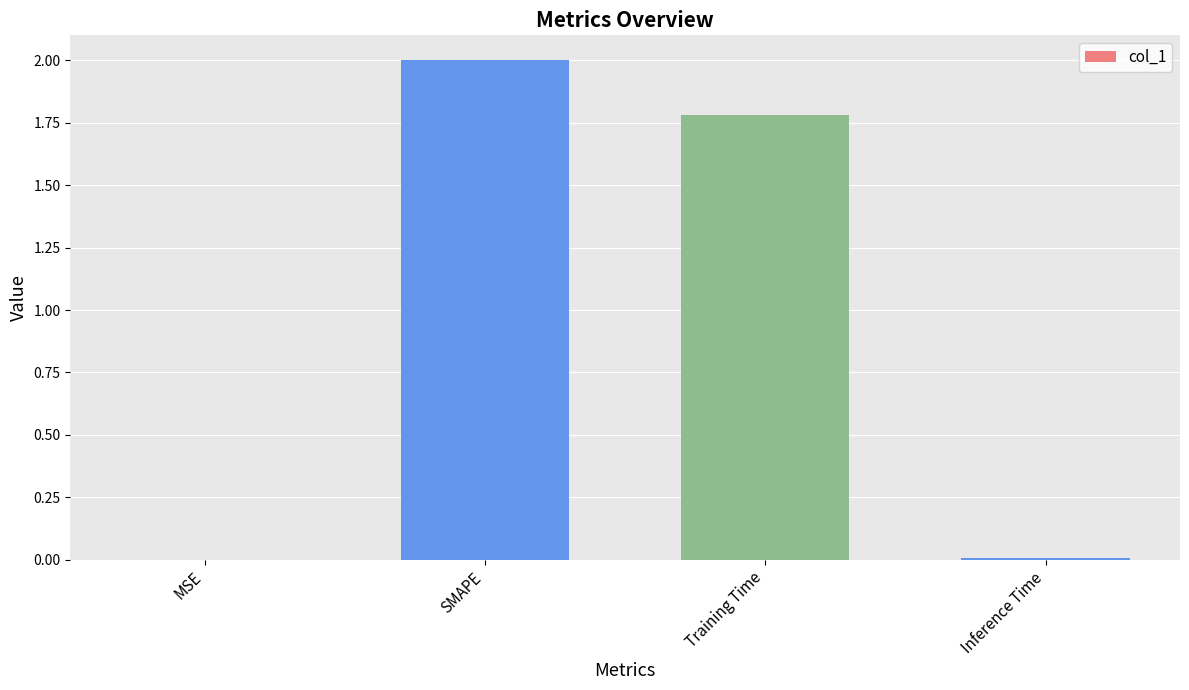

Approximately how many times larger is the value at SMAPE compared to Training Time?

1.1